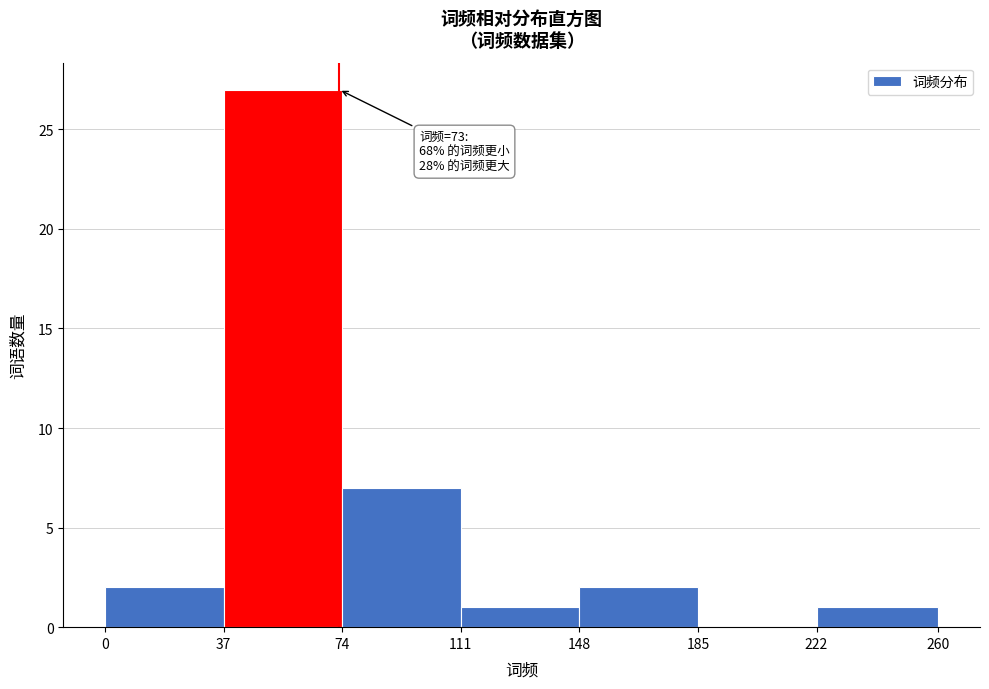

Over which range of the x-axis is the bar tallest?

37 to 74